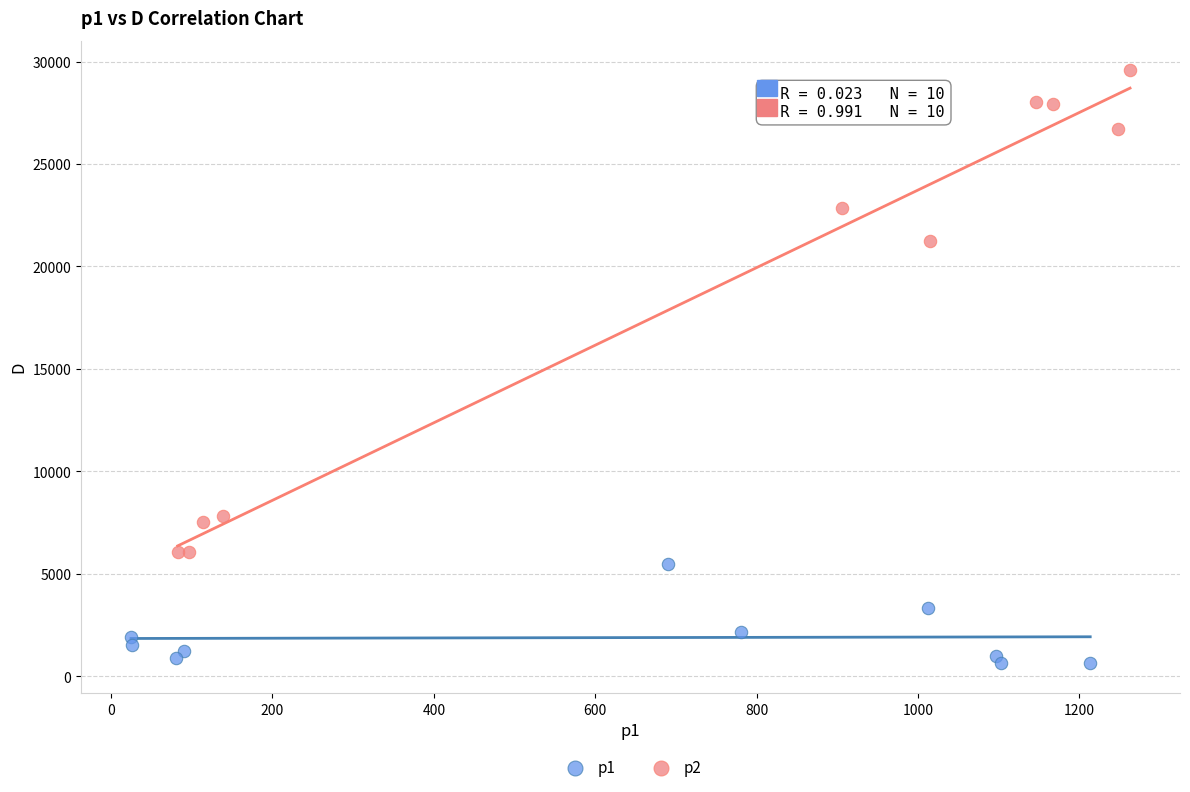

Which series contains the highest Y value?

p2